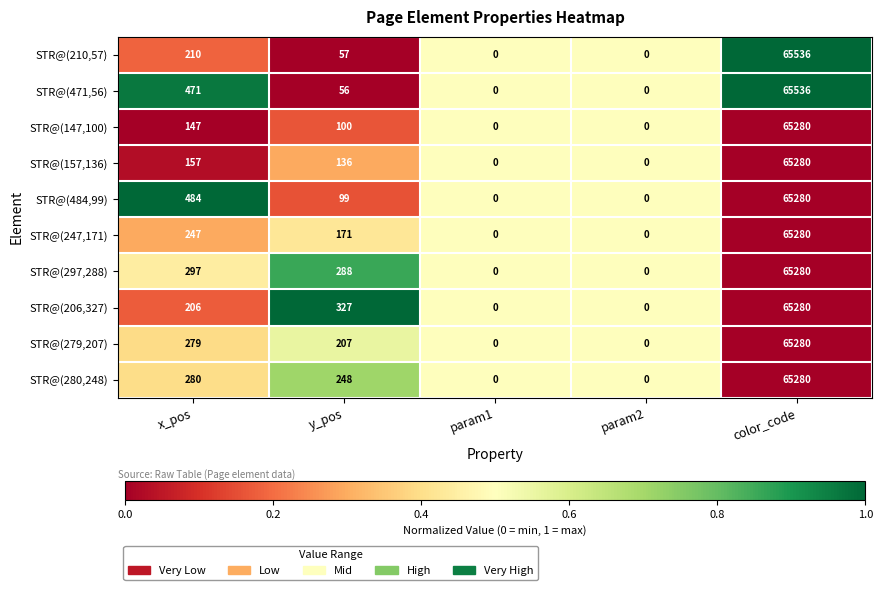

How many series are shown in this chart?

10